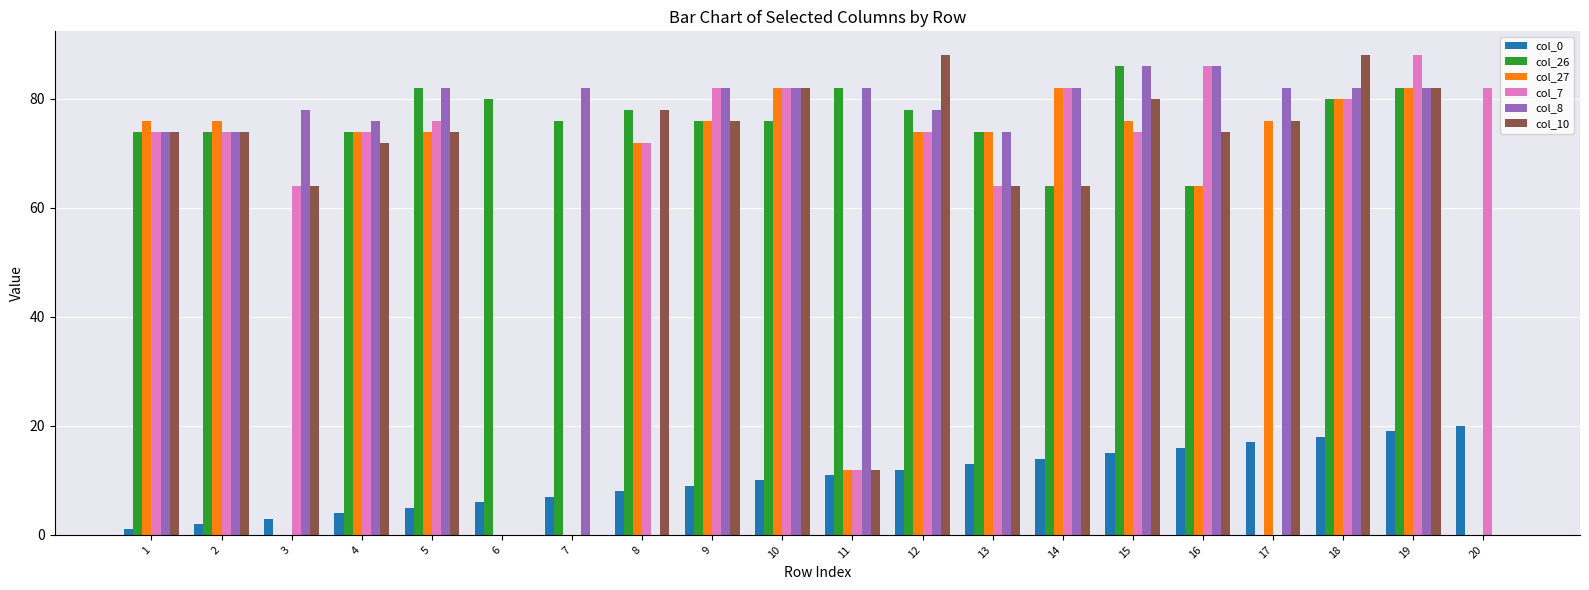

How many categories are shown in the chart?

20